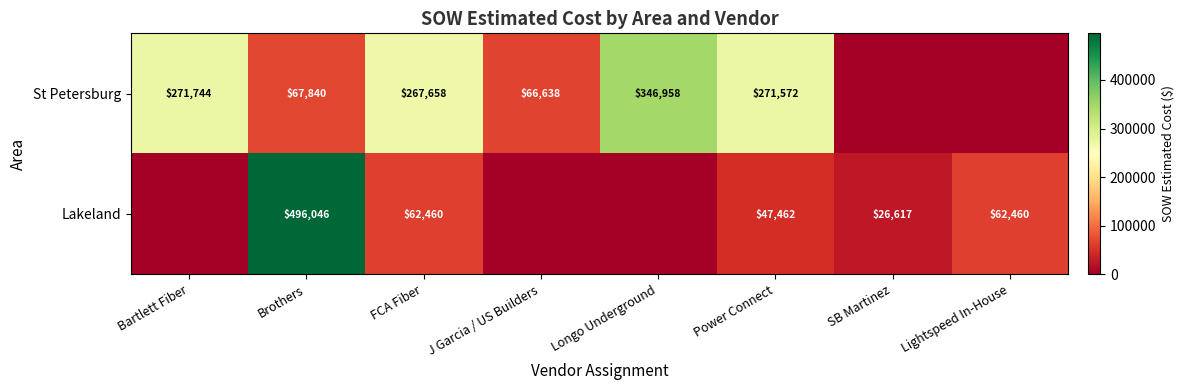

Rank the series at Brothers from highest to lowest value.

Lakeland, St Petersburg